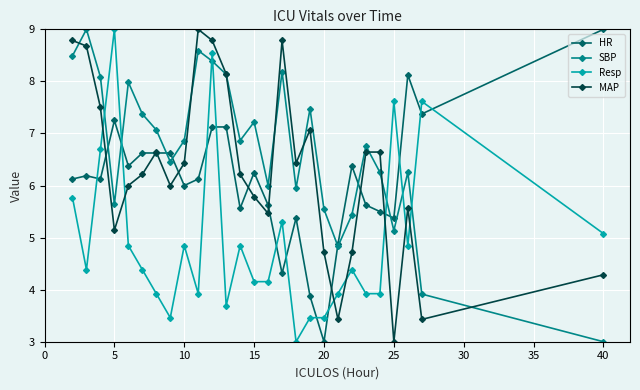

What is the lowest value of the Resp series?

3.0